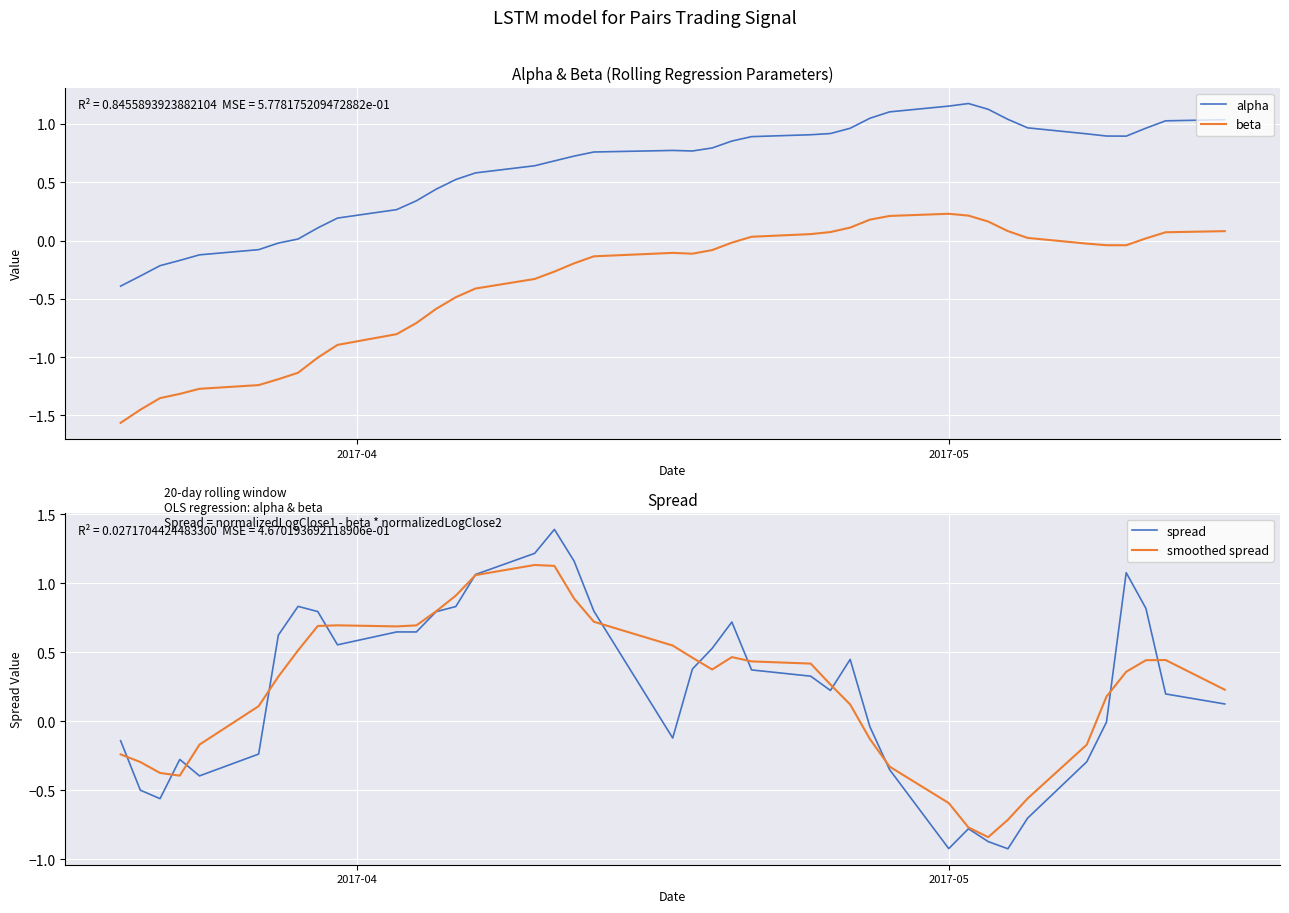

How many interior local peaks does the beta series have?

2